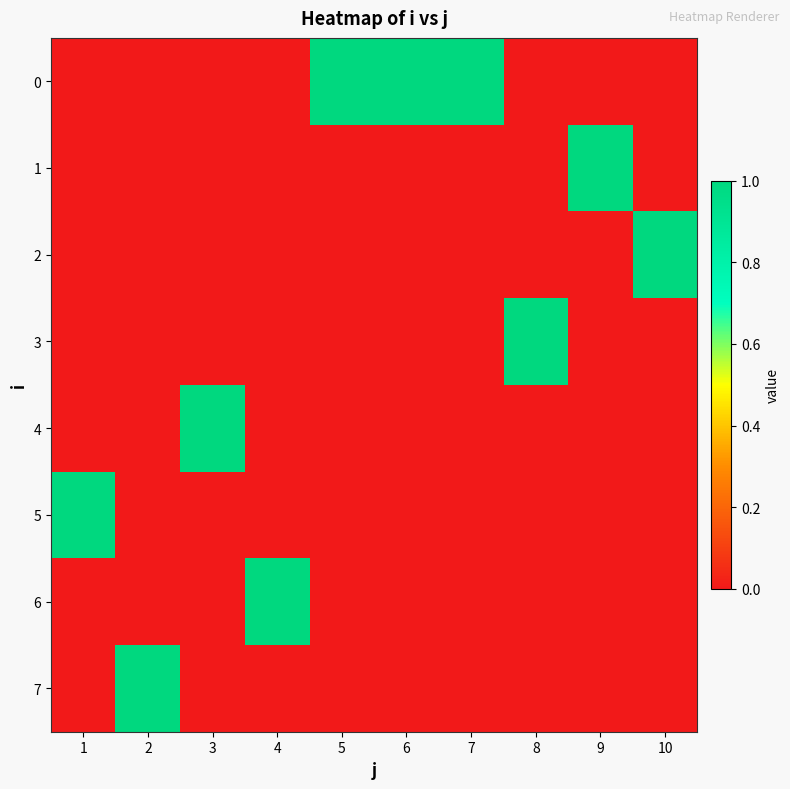

Between 7 and 5, which is larger?

7